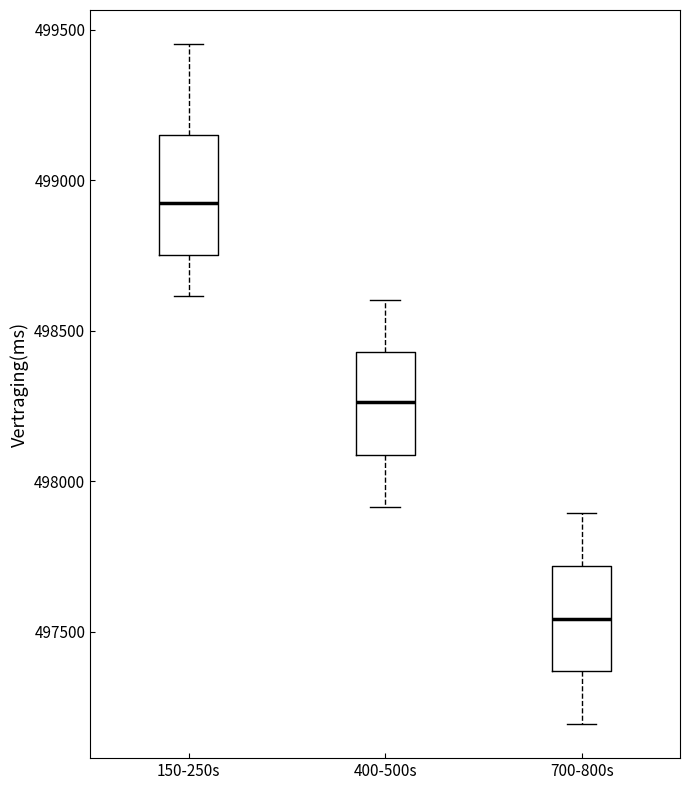

Where does the median line of the box for 150-250s sit on the y-axis? The values are not printed on the chart, so give them approximately, as read against the axis.

498900